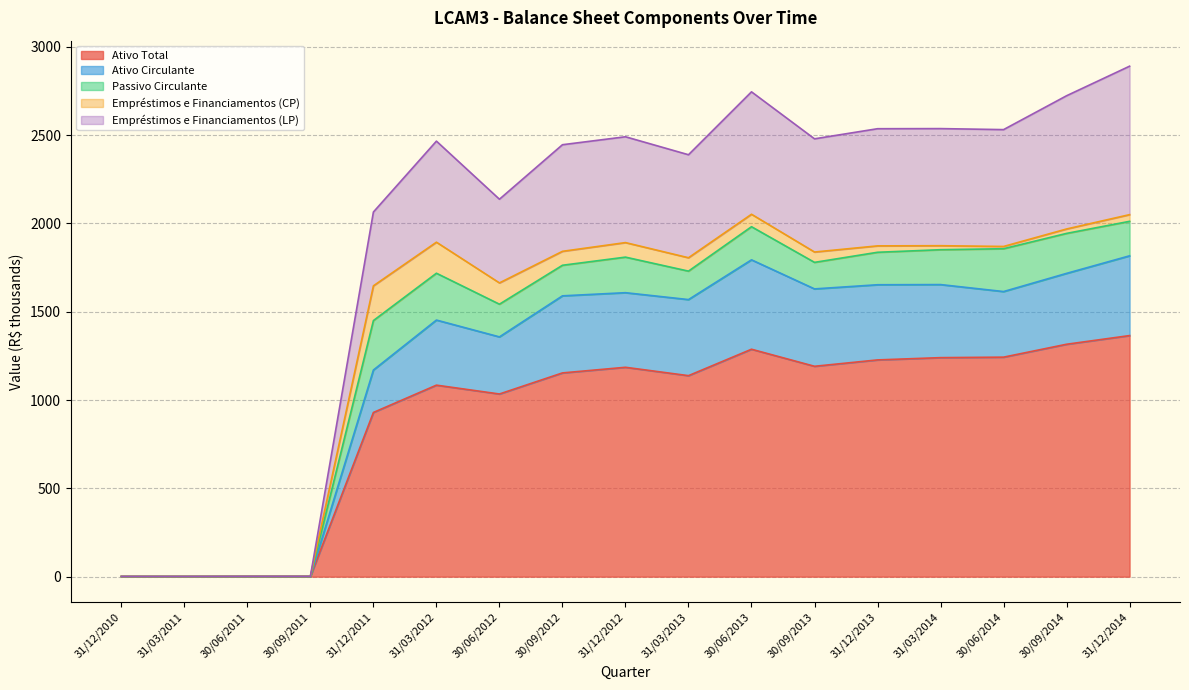

How many lines are shown in the chart?

5